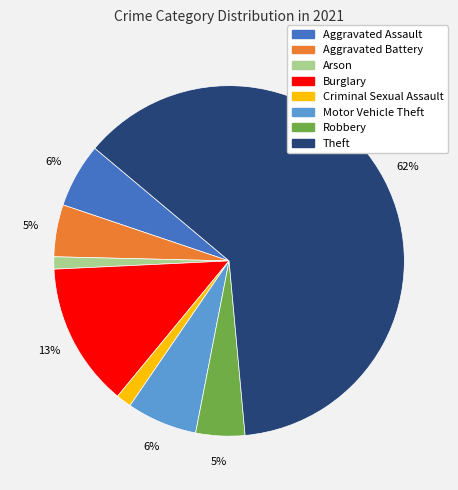

To the nearest percent, what percentage of the pie is Arson?

1%